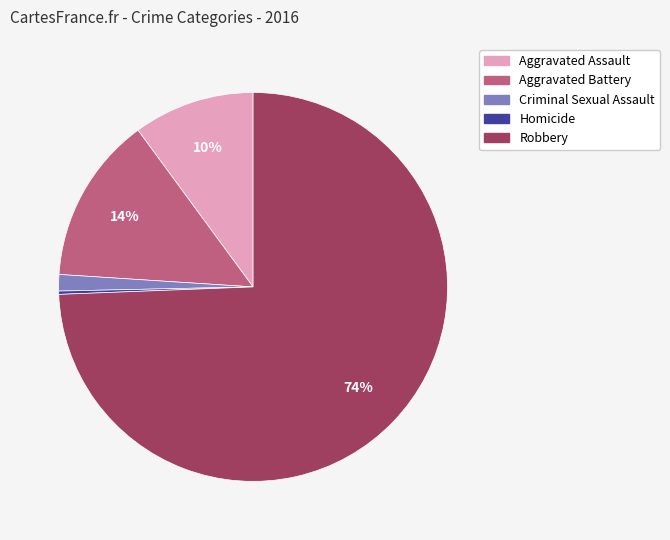

Is there a majority slice in this chart?

Yes